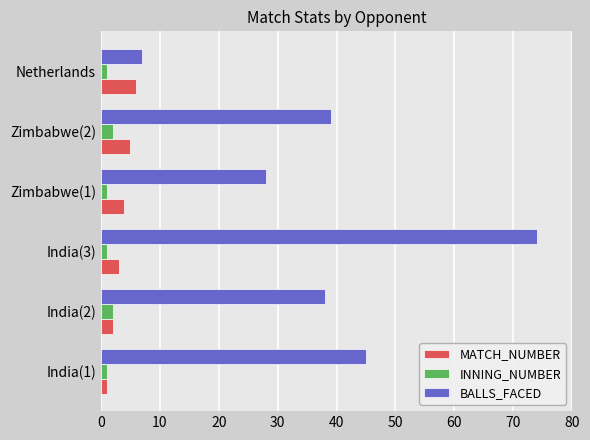

Is the value of BALLS_FACED at Zimbabwe(1) greater than the value of INNING_NUMBER at Zimbabwe(2)?

Yes